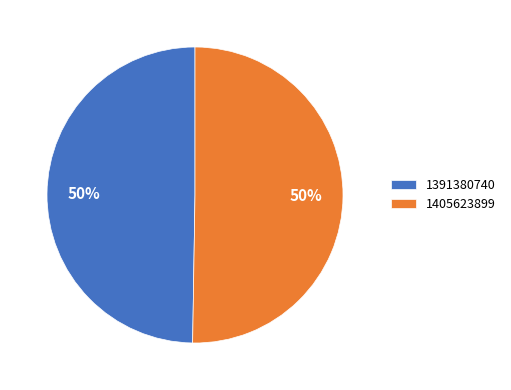

Do 1391380740 and 1405623899 together represent more than half of the pie?

Yes